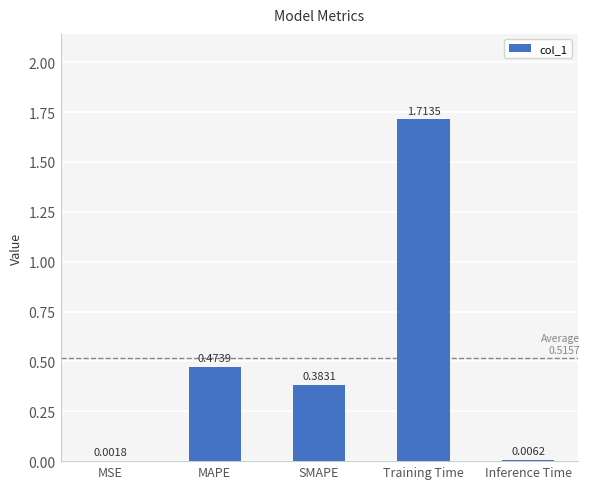

What is the change in value from MSE to Training Time?

+1.7